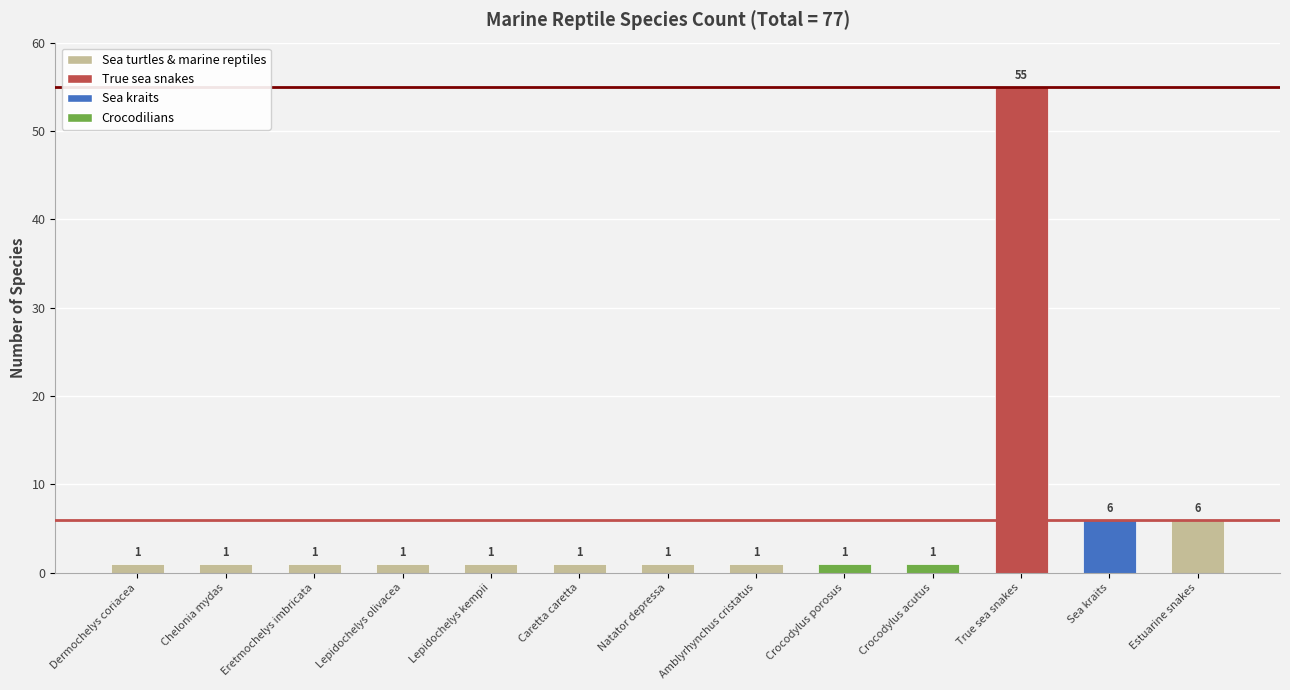

How many bars are there in total?

13